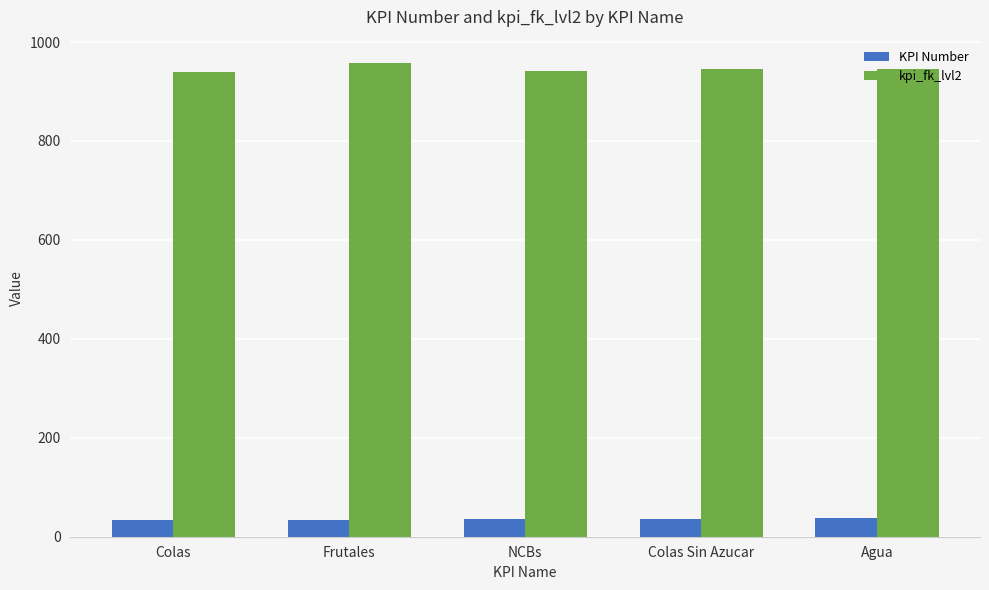

What position from the right is NCBs?

3